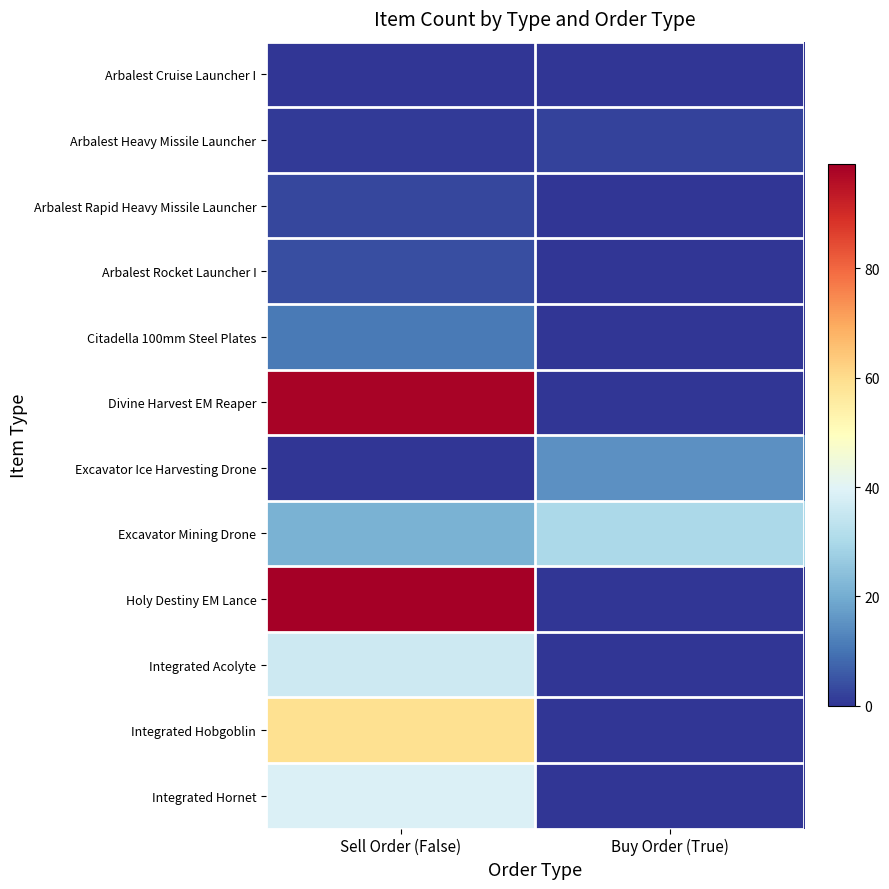

Which has a higher value, Sell Order (False) or Buy Order (True)?

Sell Order (False)